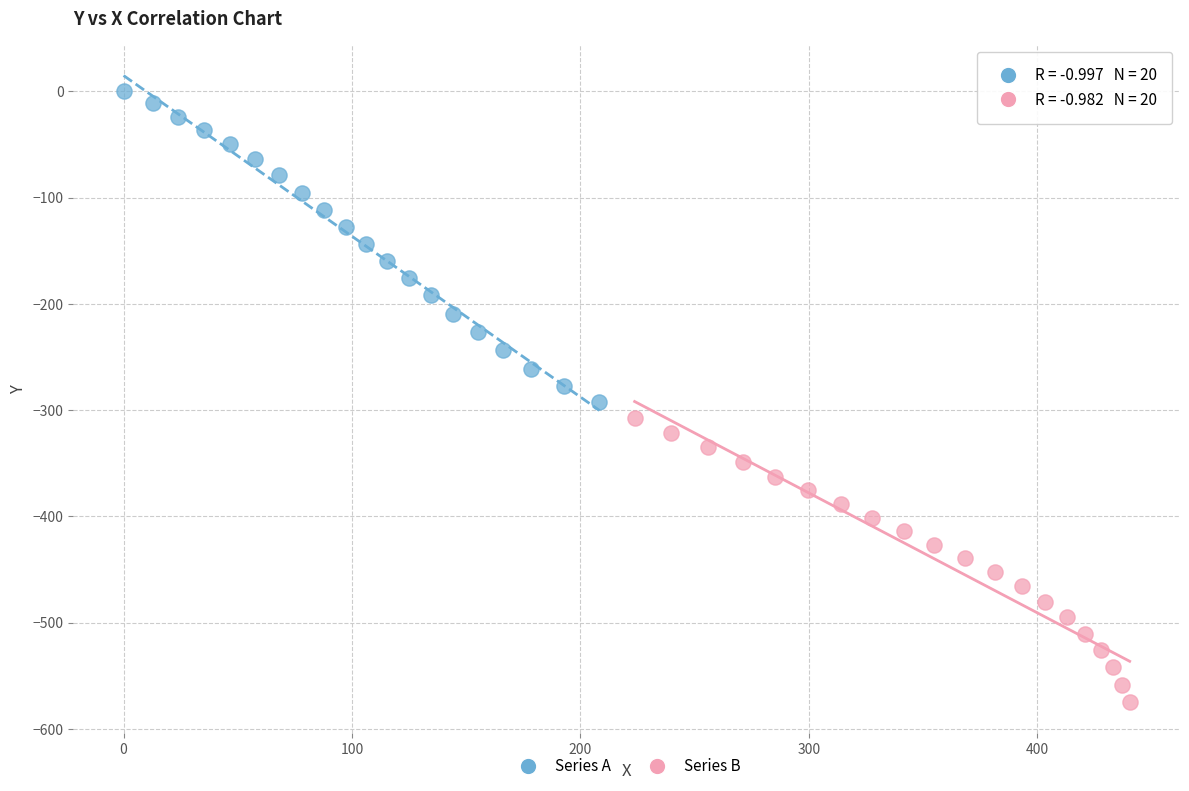

Which series contains the highest Y value?

Series A